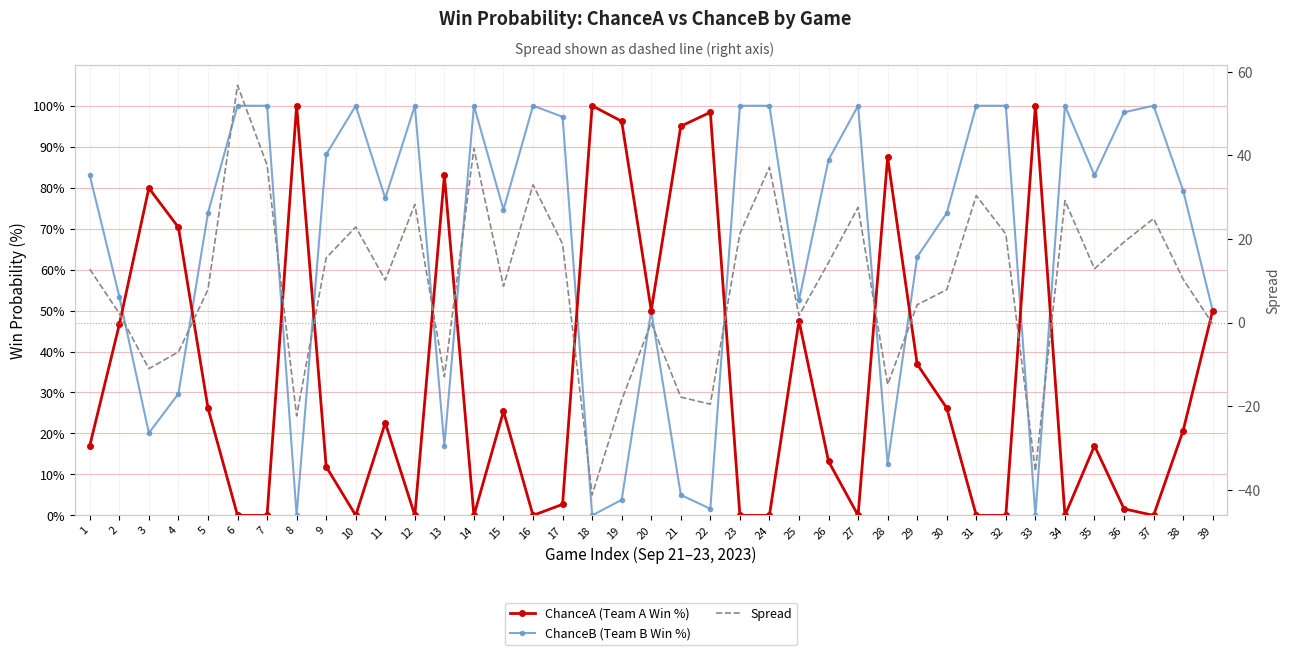

Rank the series by their average value, from lowest to highest.

Spread, ChanceA (Team A Win %), ChanceB (Team B Win %)